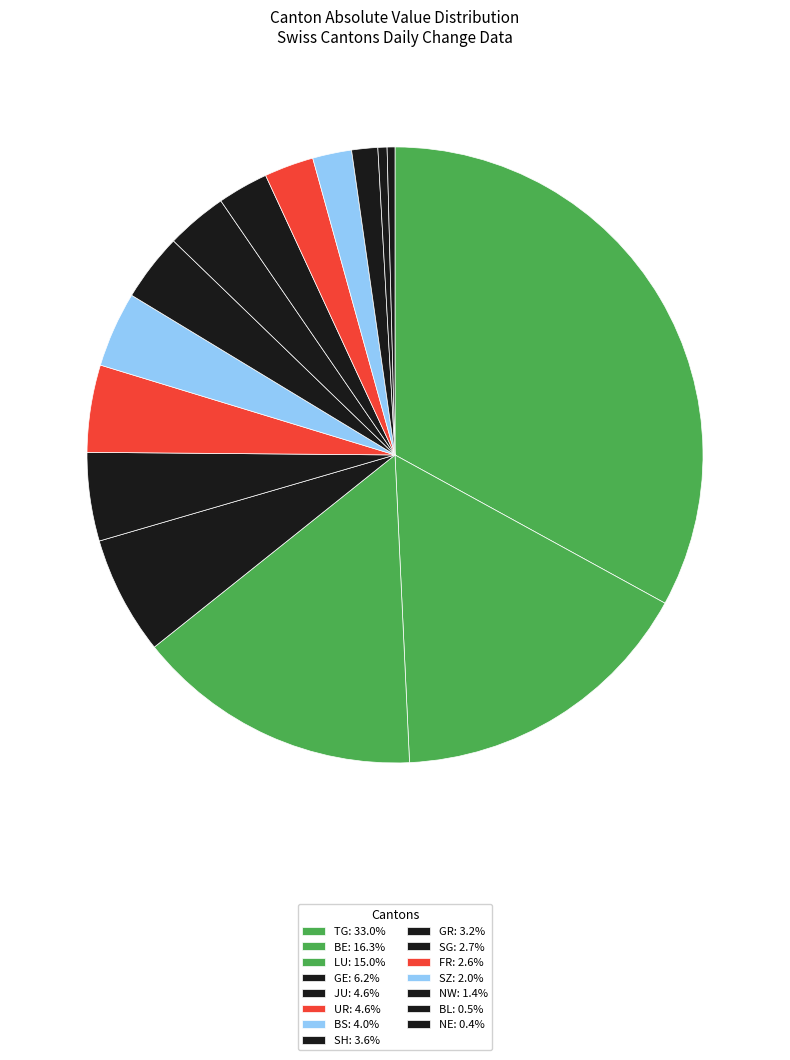

Does any single category account for the majority?

No